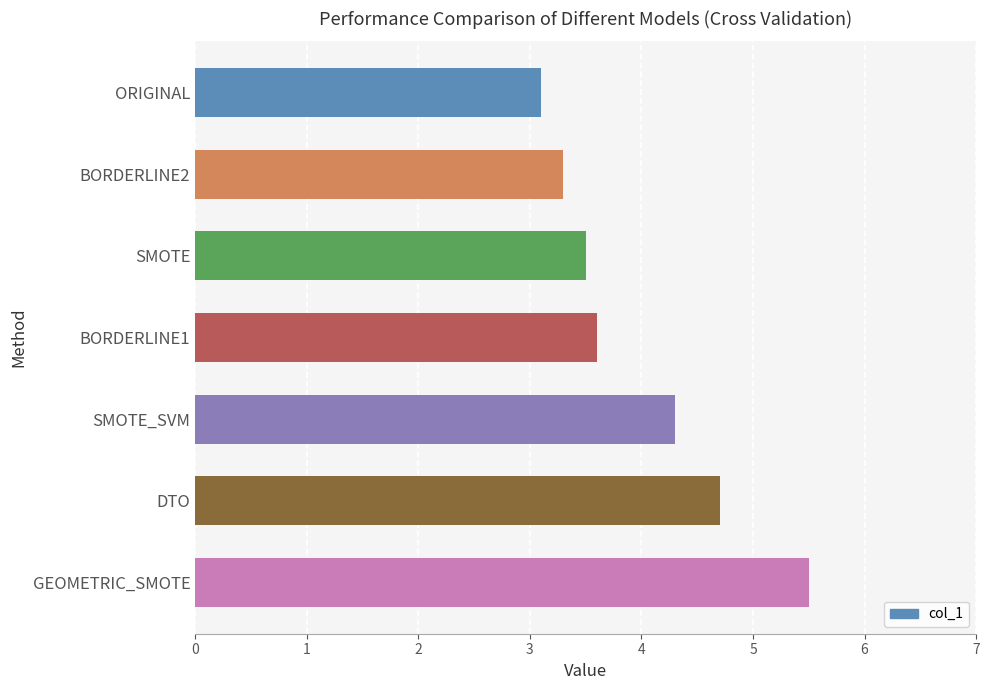

Rank the categories by value from highest to lowest.

GEOMETRIC_SMOTE, DTO, SMOTE_SVM, BORDERLINE1, SMOTE, BORDERLINE2, ORIGINAL